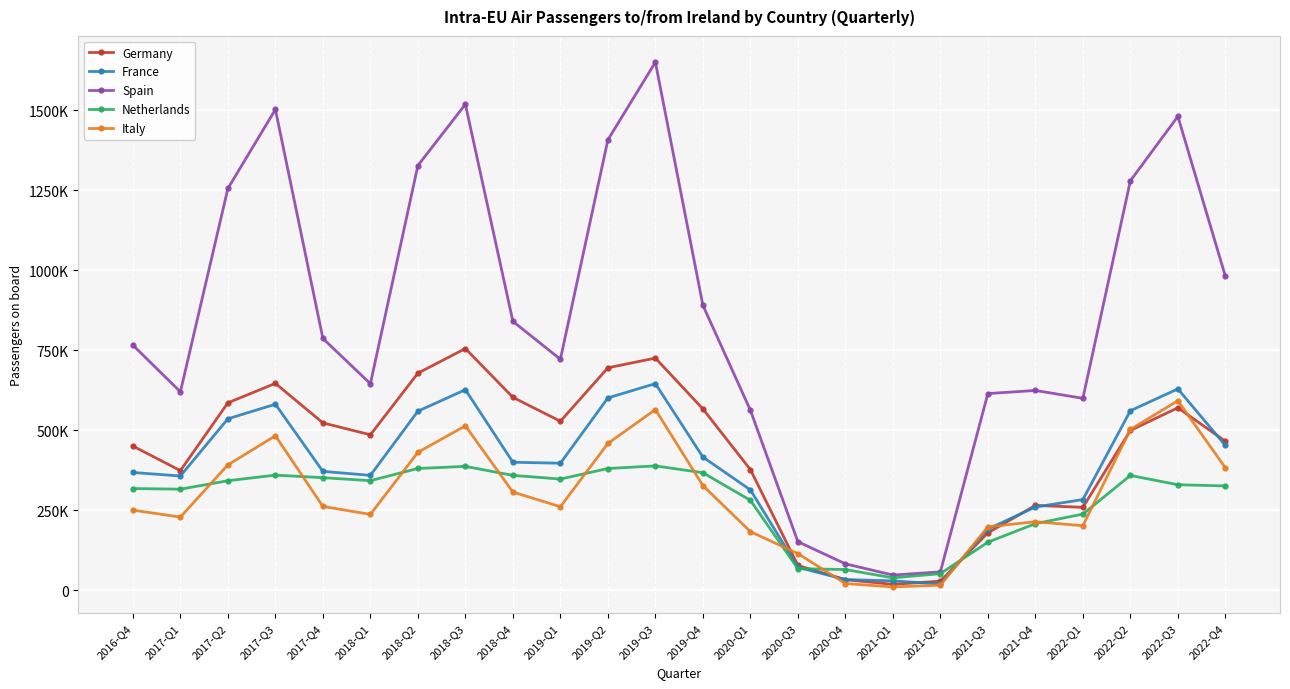

At 2020-Q1, list the series in order from smallest to largest.

Italy, Netherlands, France, Germany, Spain